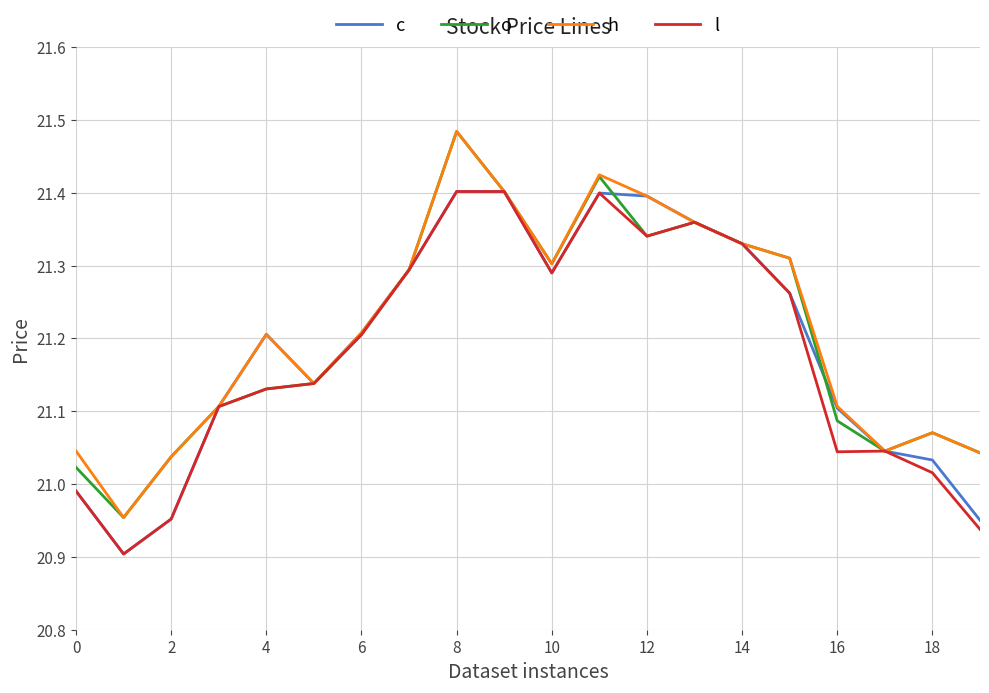

Does the chart display data point markers on the line(s)?

No